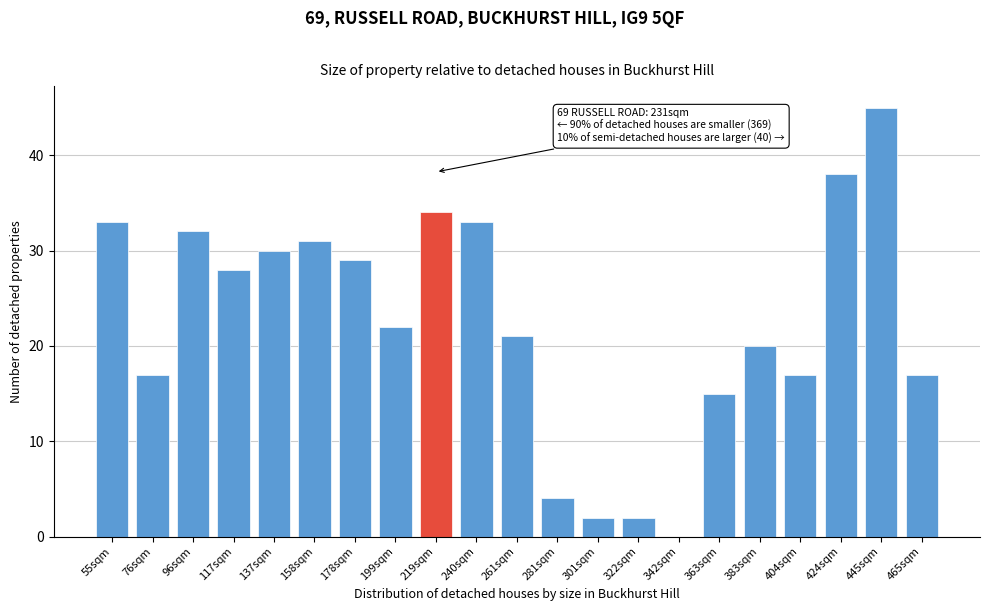

Reading right to left, transcribe all the data shown in this chart.

465sqm=17	445sqm=45	424sqm=38	404sqm=17	383sqm=20	363sqm=15	342sqm=0	322sqm=2	301sqm=2	281sqm=4	261sqm=21	240sqm=33	219sqm=34	199sqm=22	178sqm=29	158sqm=31	137sqm=30	117sqm=28	96sqm=32	76sqm=17	55sqm=33